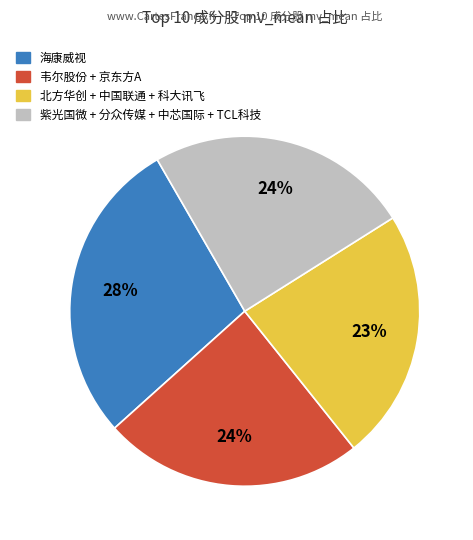

To the nearest percent, what is the average slice percentage?

25%